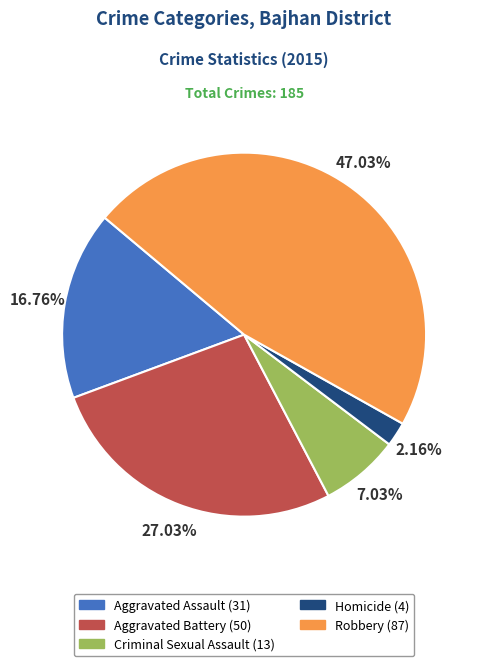

How many slices are in this pie chart?

5